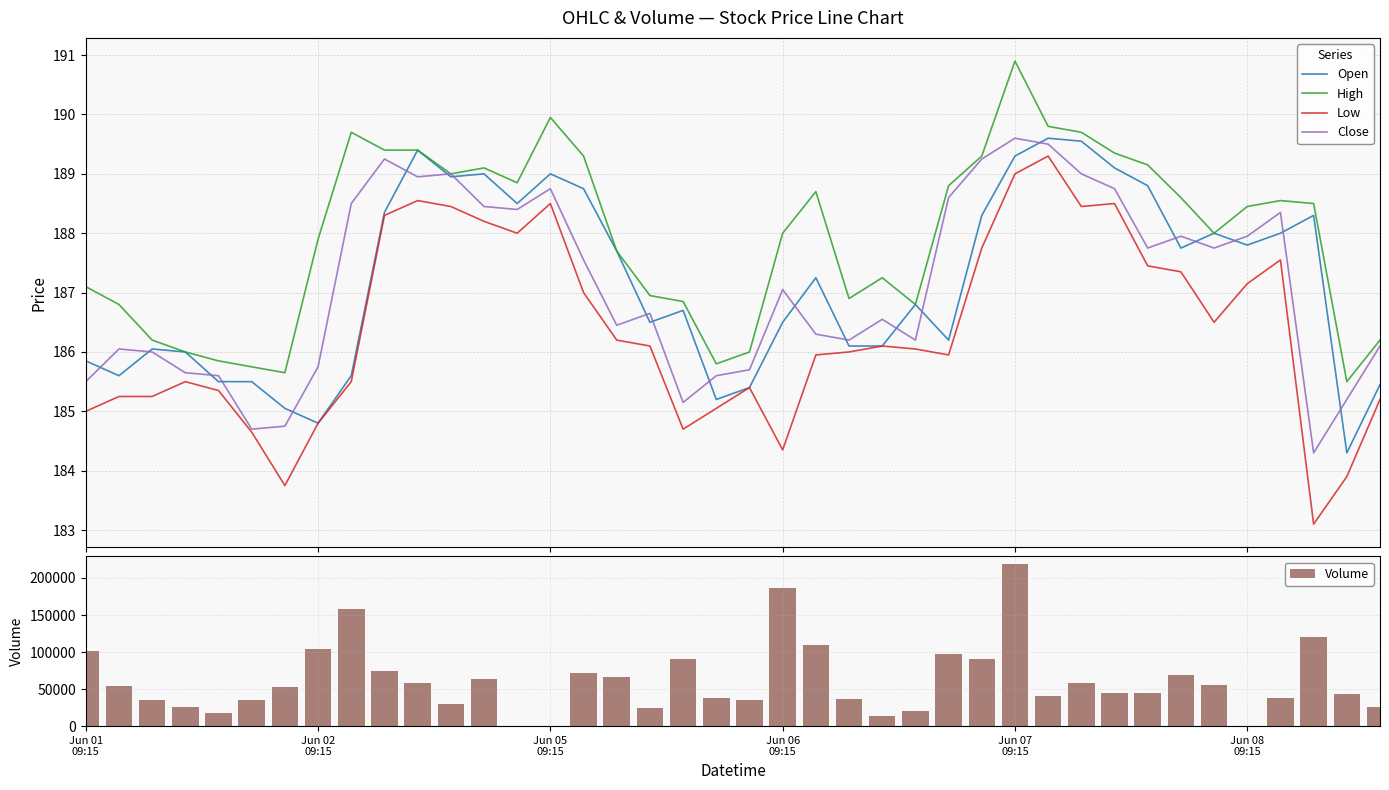

What is the greatest value displayed?

218316.0